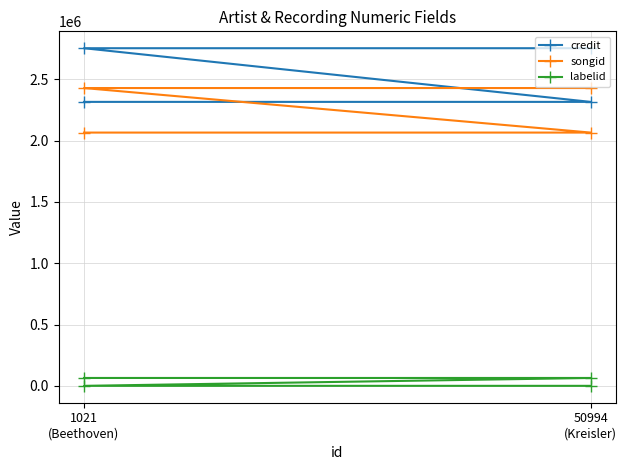

At how many categories does at least one series exceed 2026931?

4